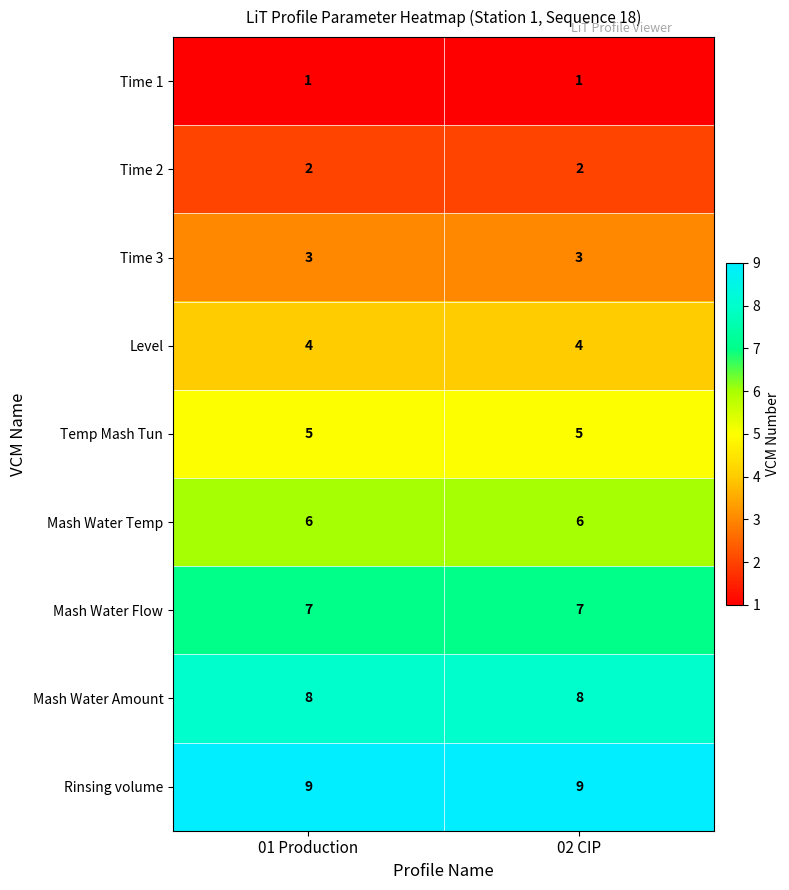

What is the difference between the highest and lowest values at 01 Production?

8